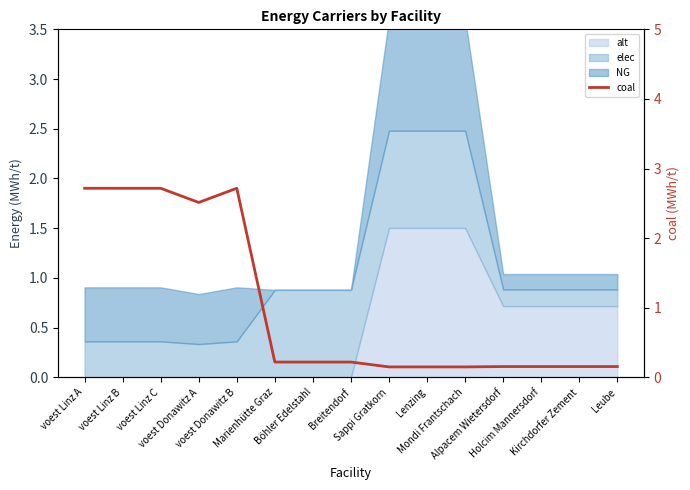

What is the maximum value shown in the chart?

2.7